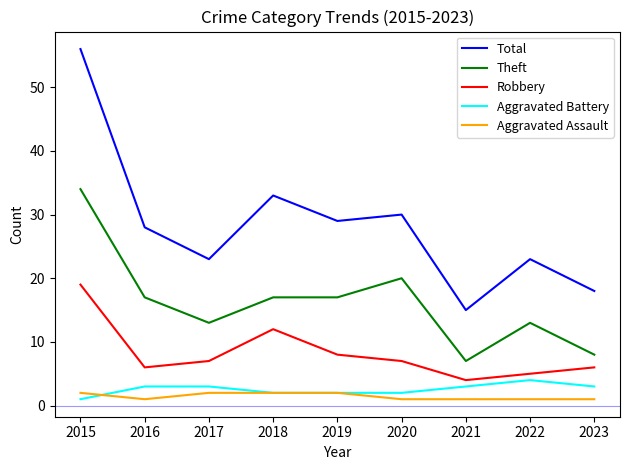

Rank the series at 2015 from highest to lowest value.

Total, Theft, Robbery, Aggravated Assault, Aggravated Battery